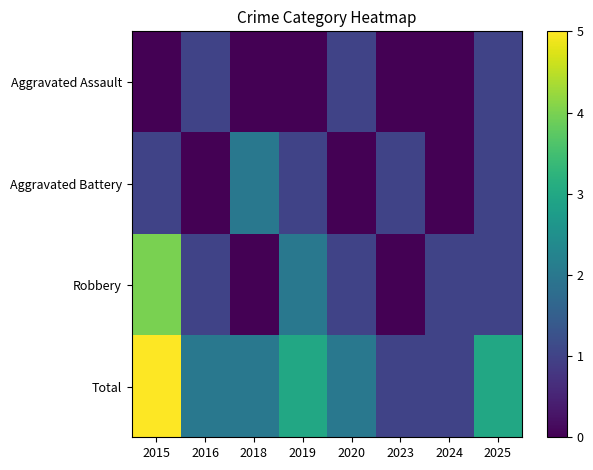

How many data points does each series have?

8